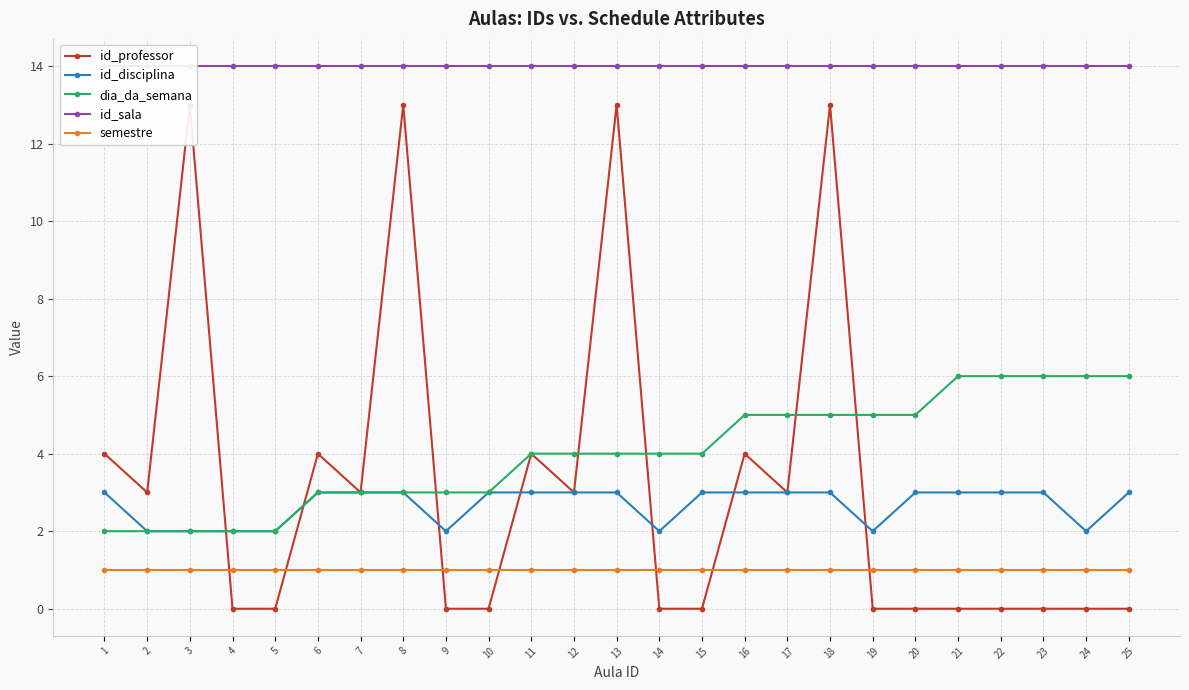

What is the average value of the semestre series?

1